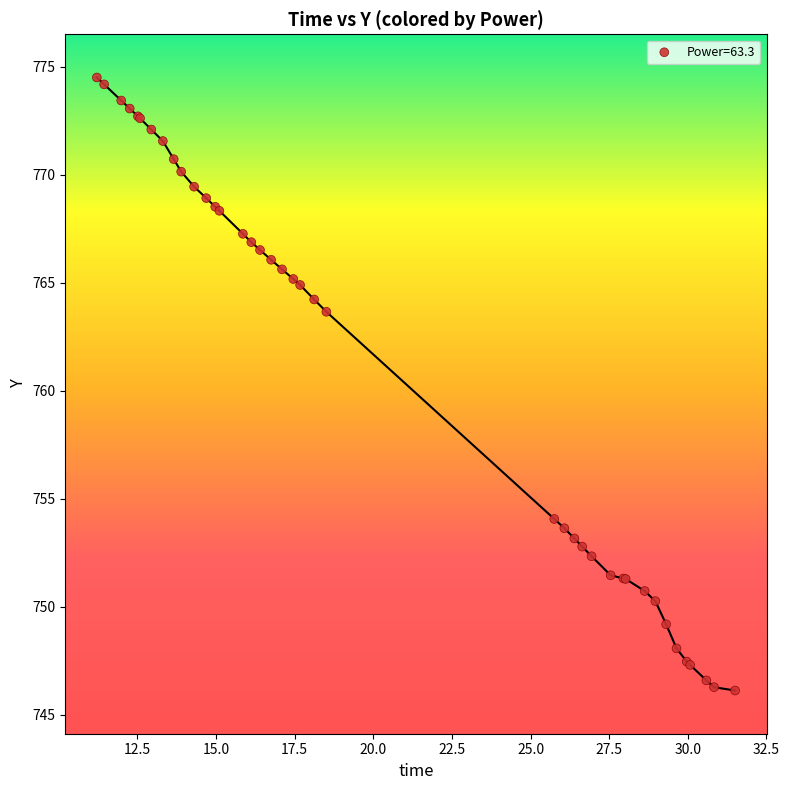

What Y value in the scatter plot is closest to 760?

763.7